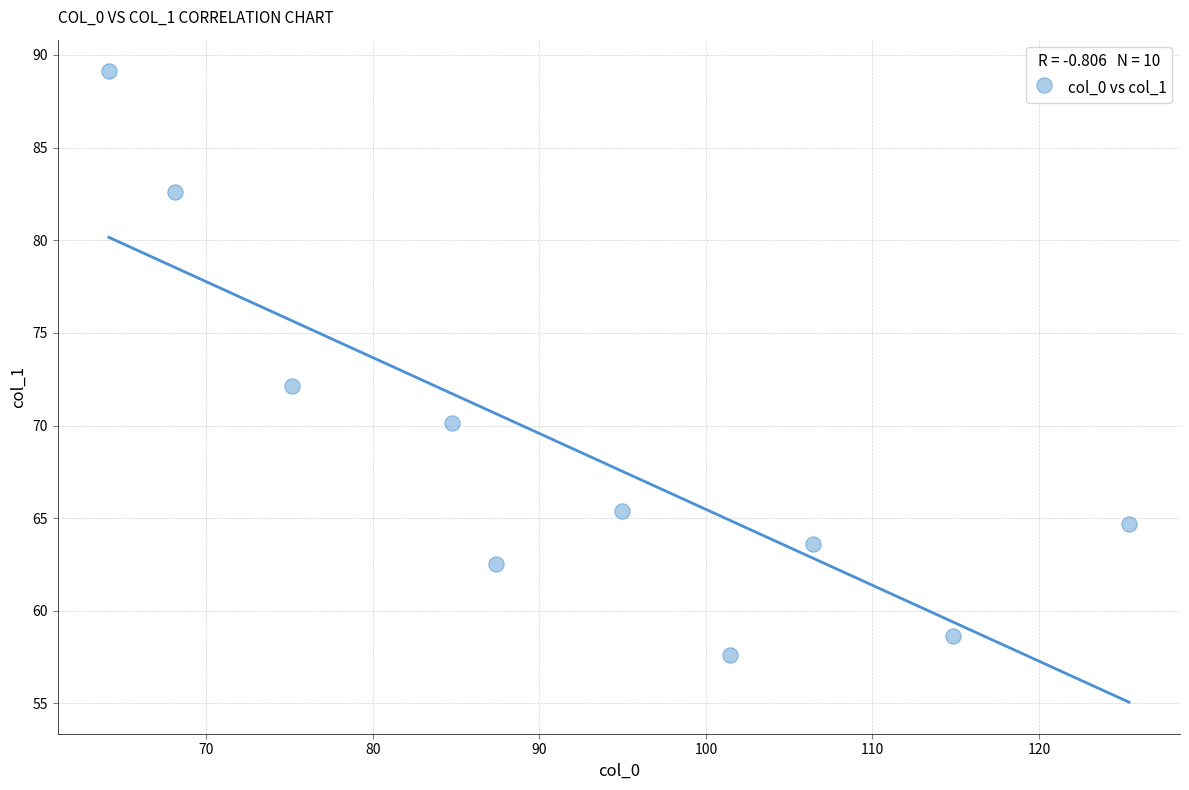

What is the average Y value?

68.6